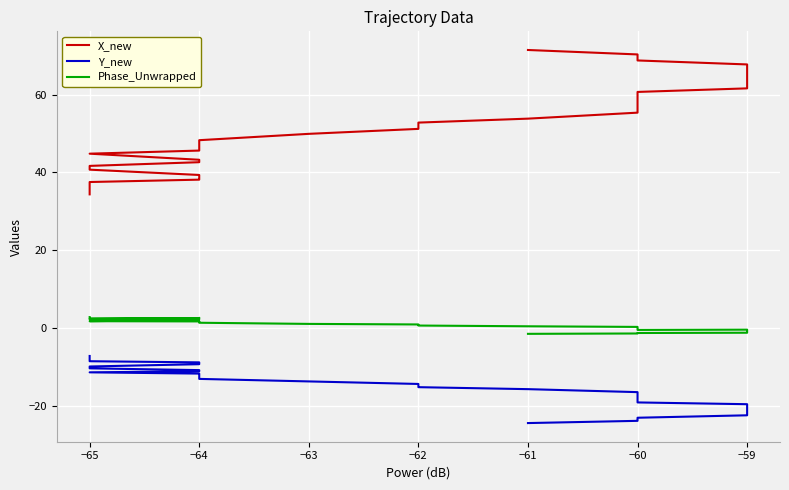

How many series are shown in this chart?

3